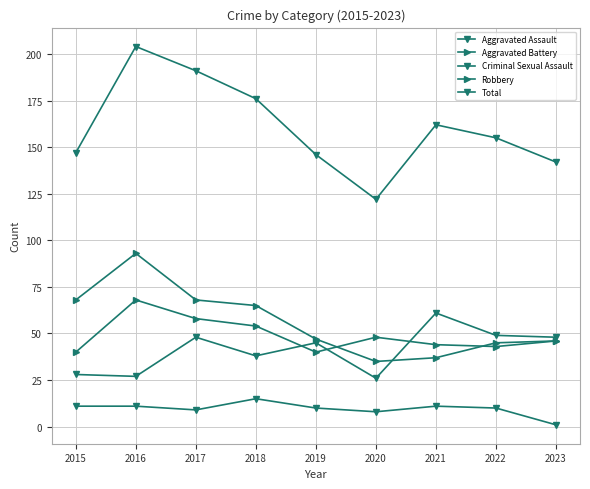

Which series ends up on top after the final intersection of Aggravated Assault and Robbery?

Aggravated Assault